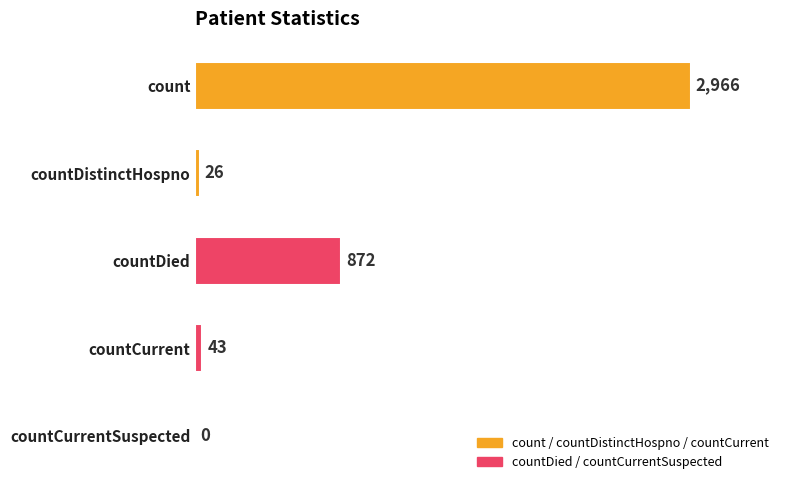

How many distinct data groups are displayed?

1